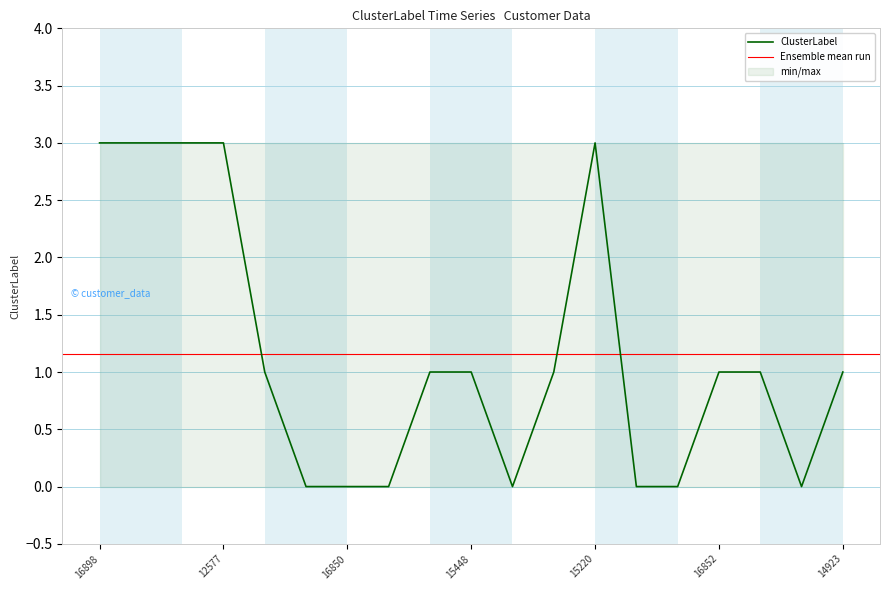

Reading right to left, list all the values displayed in this chart.

14923=1	13704=0	17891=1	16852=1	17664=0	17133=0	15220=3	13151=1	13606=0	15448=1	16124=1	13064=0	16850=0	13187=0	15160=1	12577=3	13140=3	17616=3	16898=3